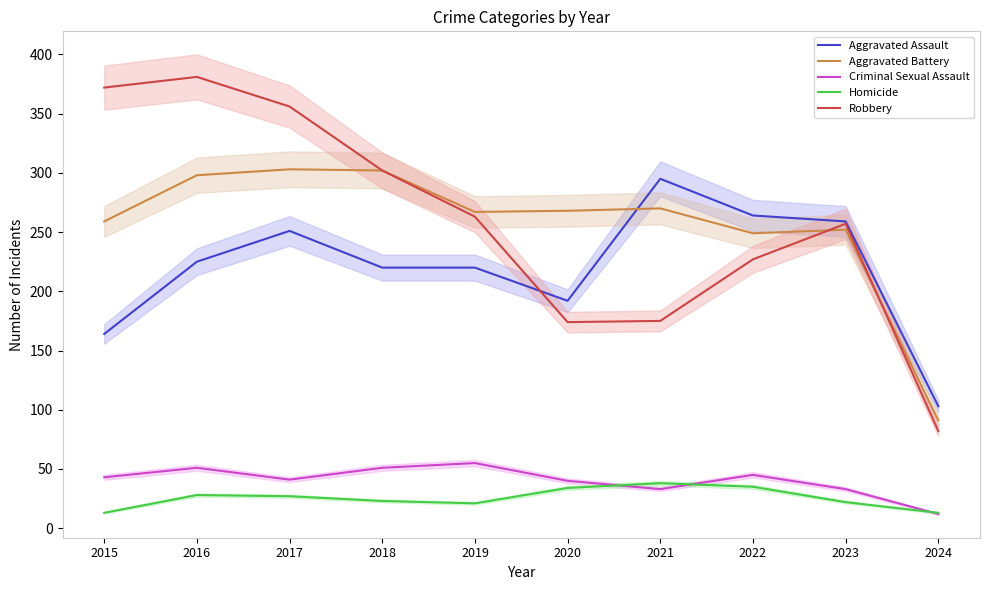

List the labels in order of Aggravated Battery value, smallest first.

2024, 2022, 2023, 2015, 2019, 2020, 2021, 2016, 2018, 2017